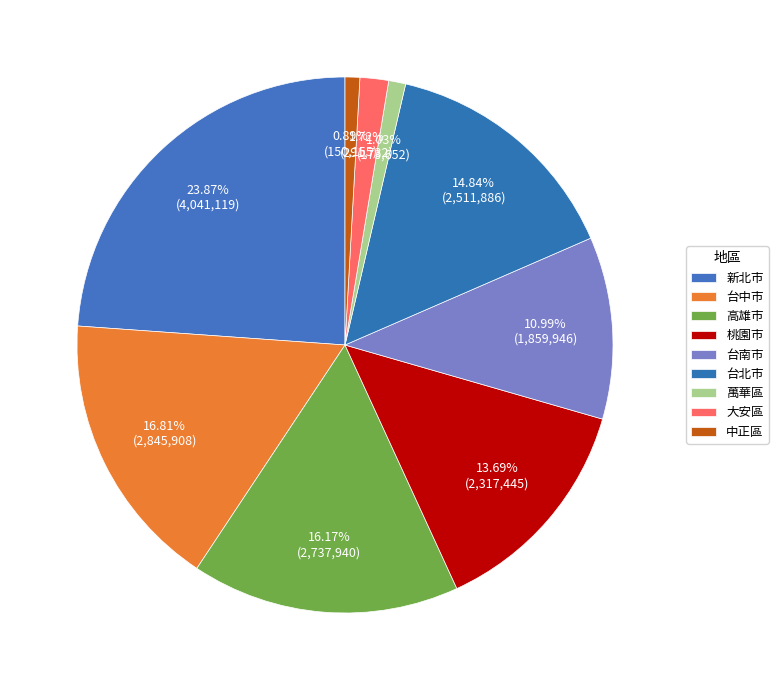

How many slices are in this pie chart?

9